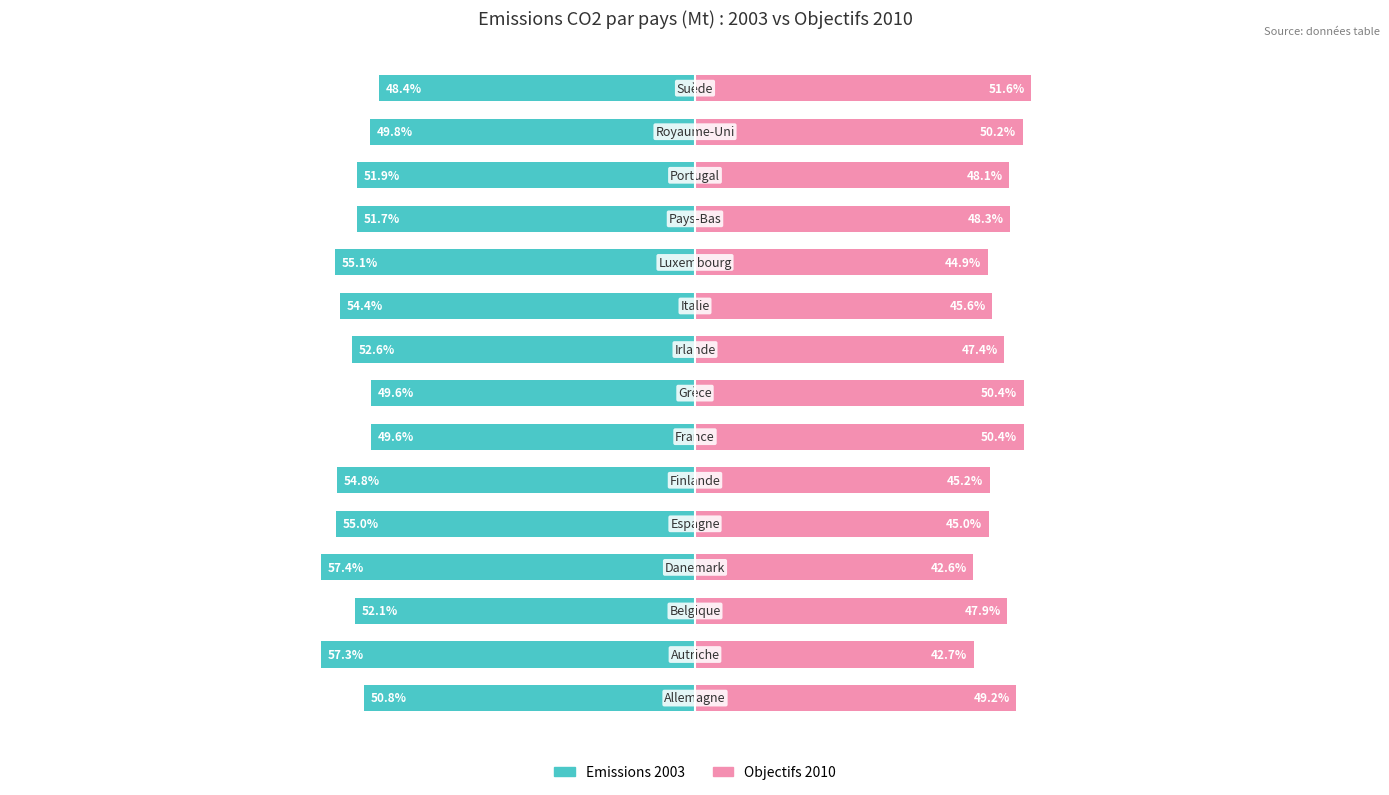

How many values in the Objectifs 2010 series exceed 47?

9